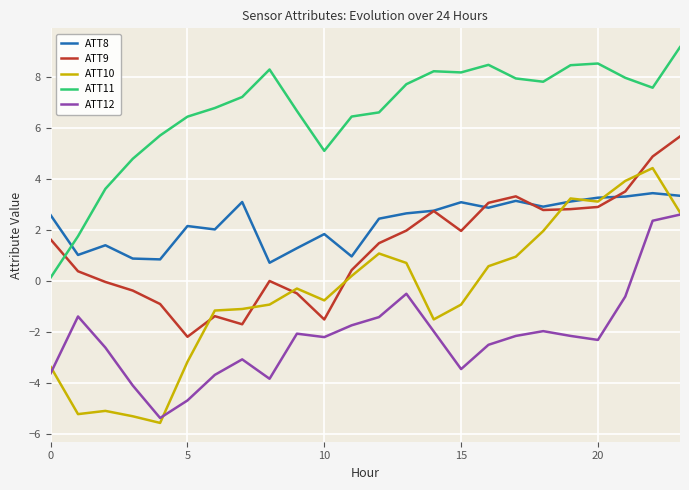

Rank the series by their maximum value, from lowest to highest.

ATT12, ATT8, ATT10, ATT9, ATT11